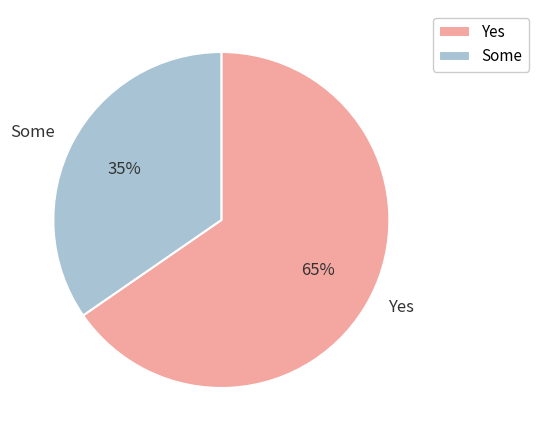

To the nearest percent, what is the combined percentage of Yes and Some?

100%